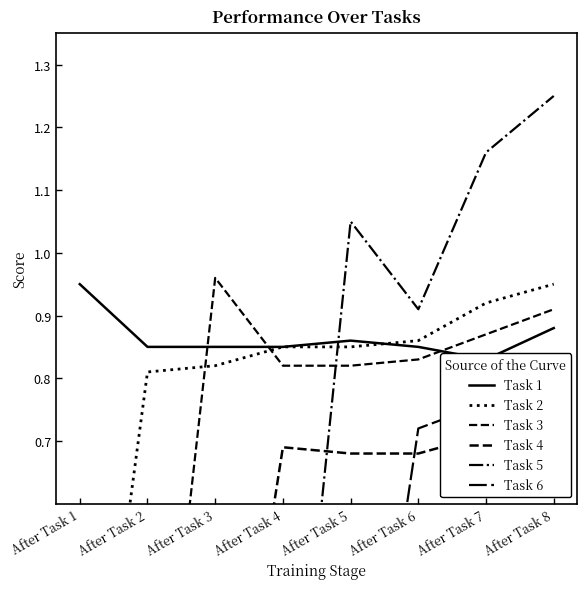

What is the difference between the second highest and second lowest values in the Task 5 series?

1.2